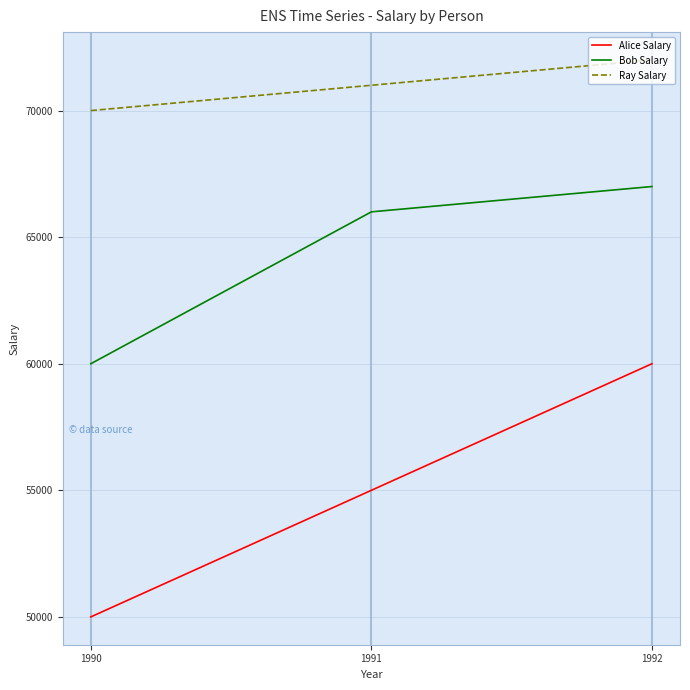

At 1992, list the series in order from smallest to largest.

Alice Salary, Bob Salary, Ray Salary